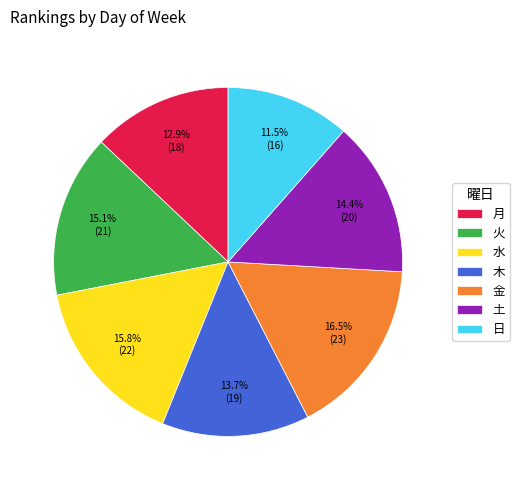

The 木 slice represents 14% of the pie. True or false?

True